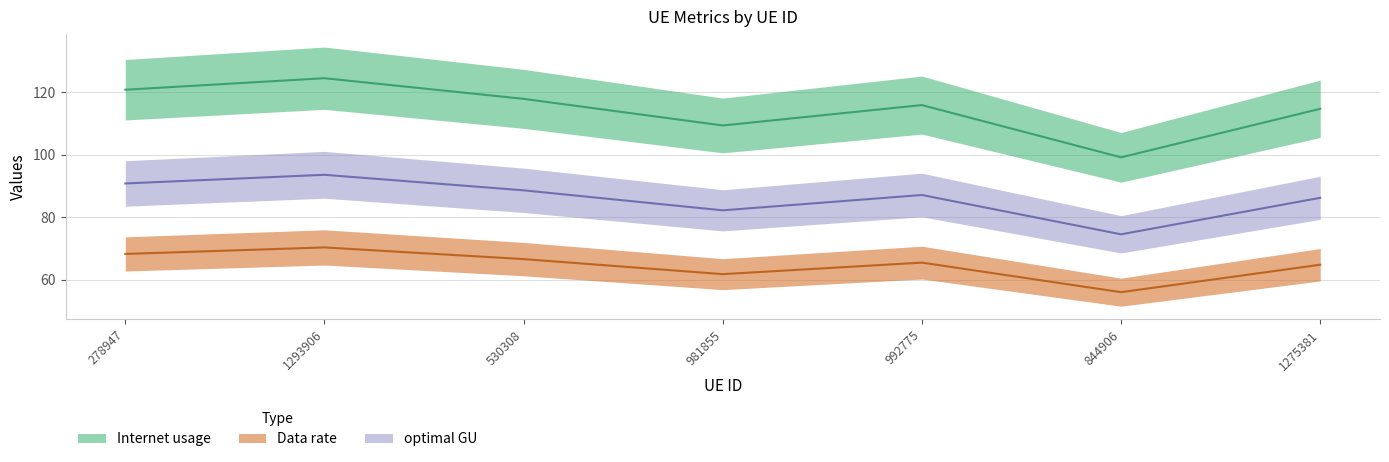

Rank the categories by Internet usage value from lowest to highest.

844906, 981855, 1275381, 992775, 530308, 278947, 1293906